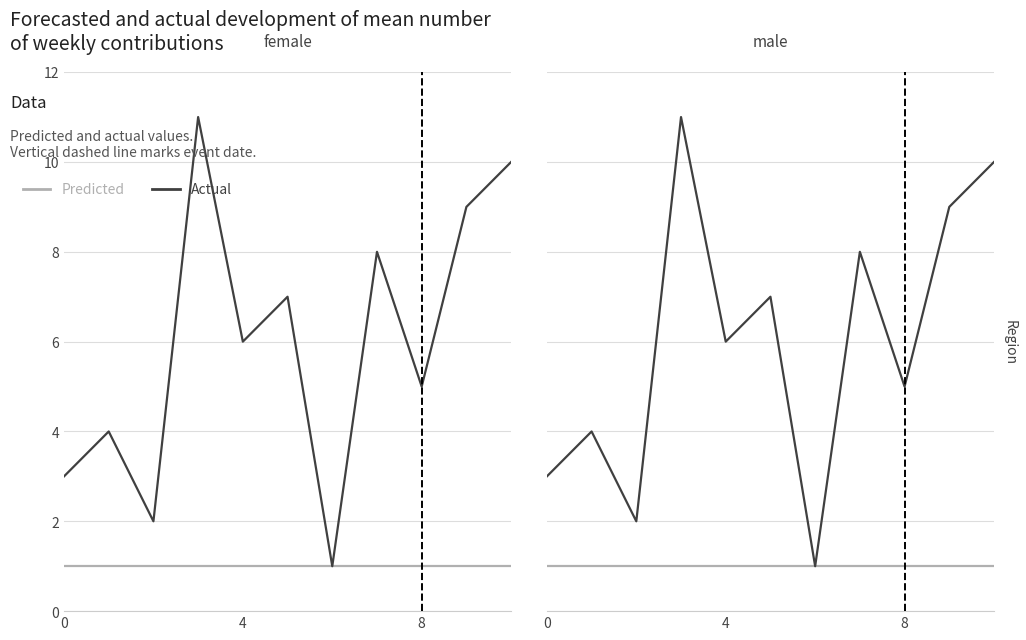

What is the spread (max minus min) of values at 5?

6